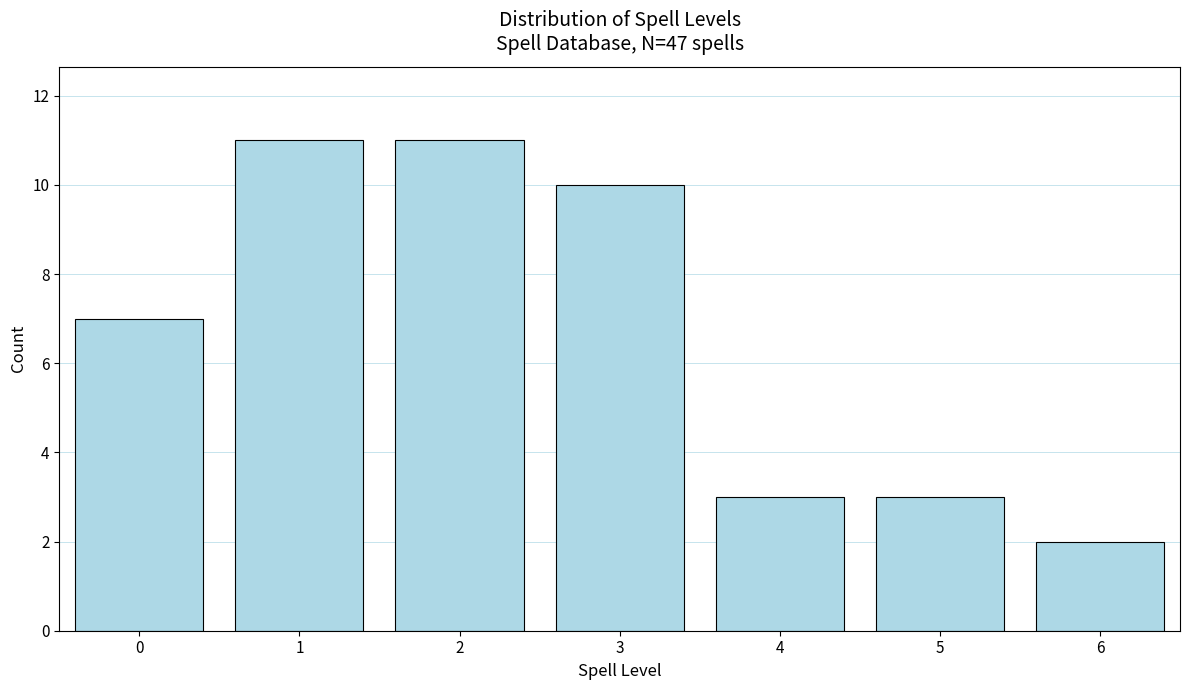

Reading left to right, list all the values displayed in this chart.

0=7	1=11	2=11	3=10	4=3	5=3	6=2